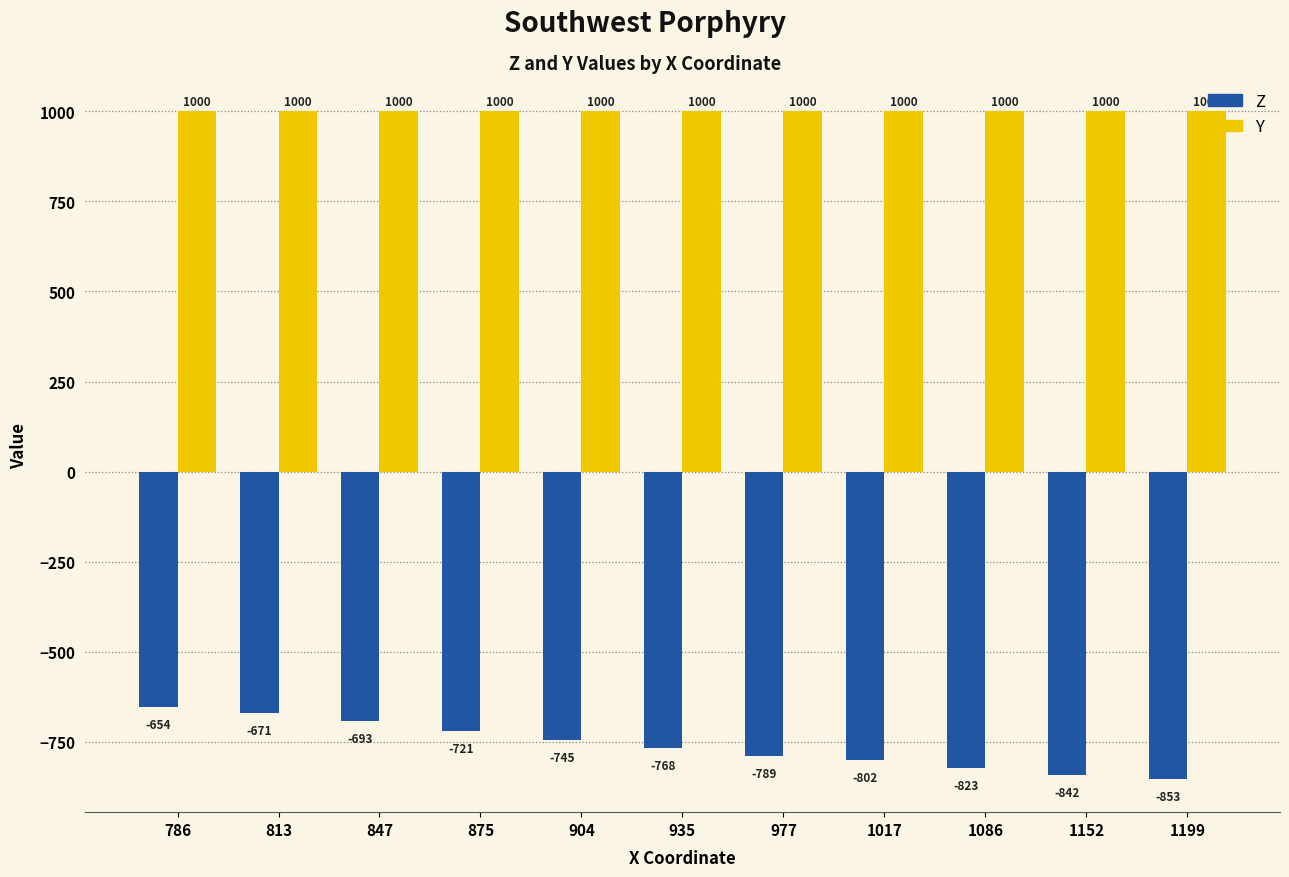

What is the average value of the Y series?

1000